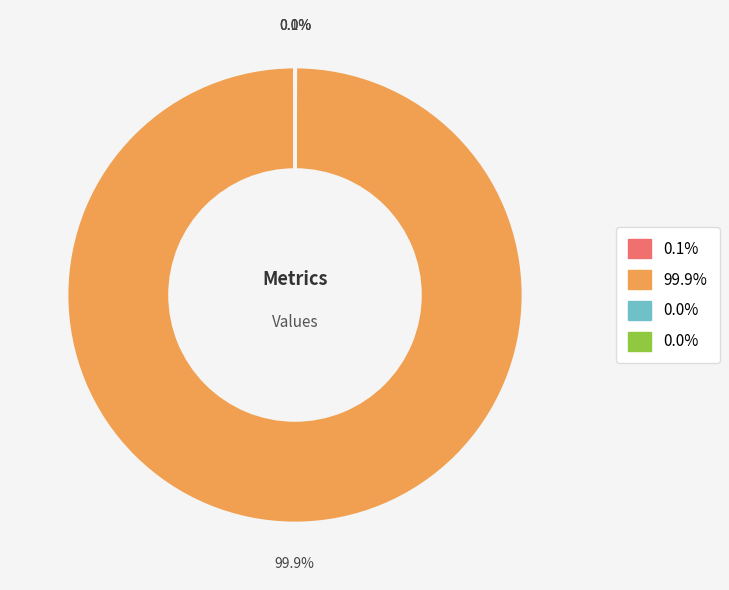

Is there any slice that represents more than half of the pie?

Yes